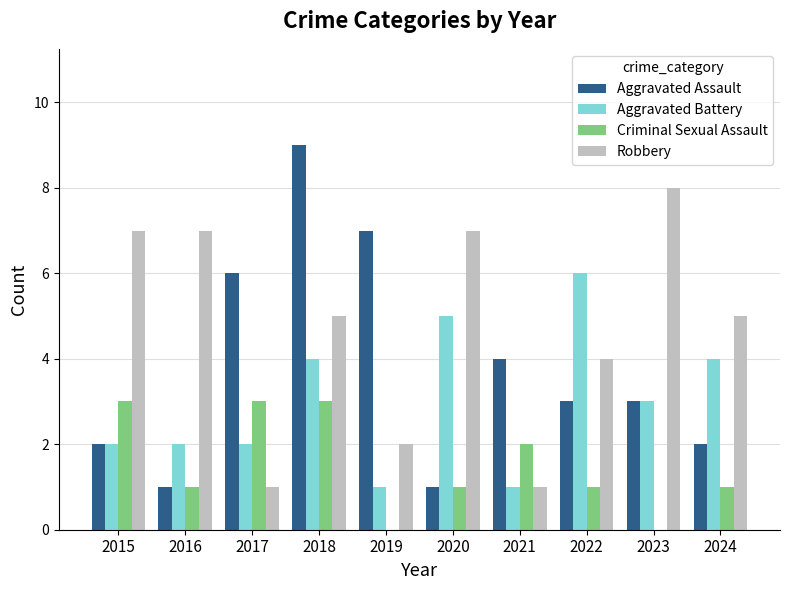

Reading left to right, list all the values displayed in this chart.

Aggravated Assault: 2	1	6	9	7	1	4	3	3	2
Aggravated Battery: 2	2	2	4	1	5	1	6	3	4
Criminal Sexual Assault: 3	1	3	3	0	1	2	1	0	1
Robbery: 7	7	1	5	2	7	1	4	8	5